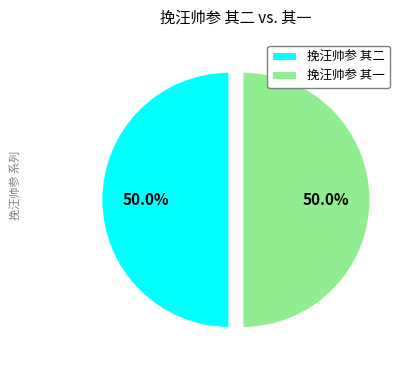

The 挽汪帅参 其二 slice represents 64% of the pie. True or false?

False